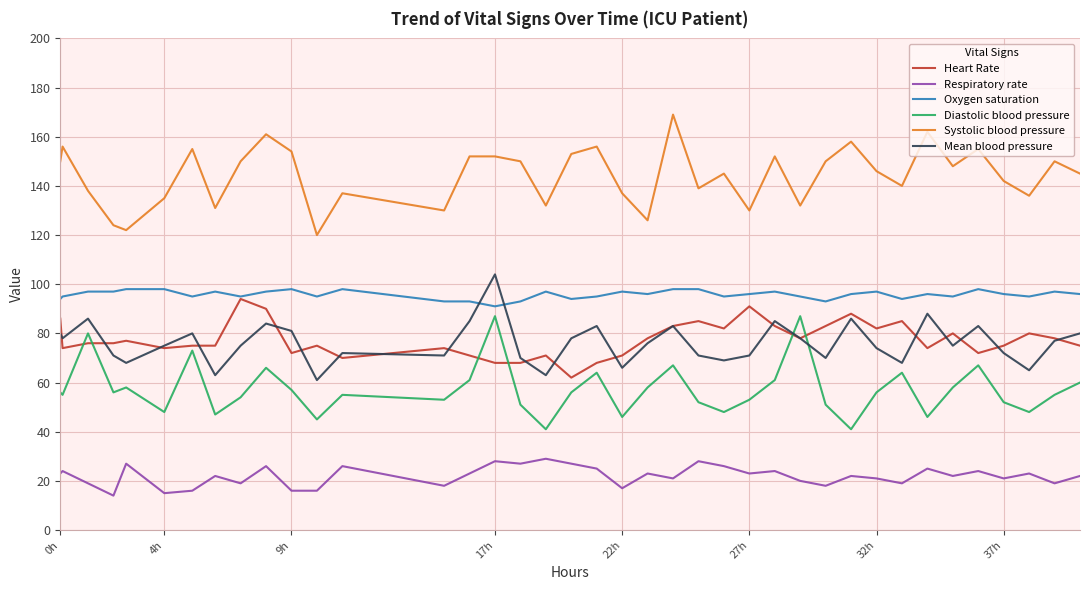

How many lines are shown in the chart?

6